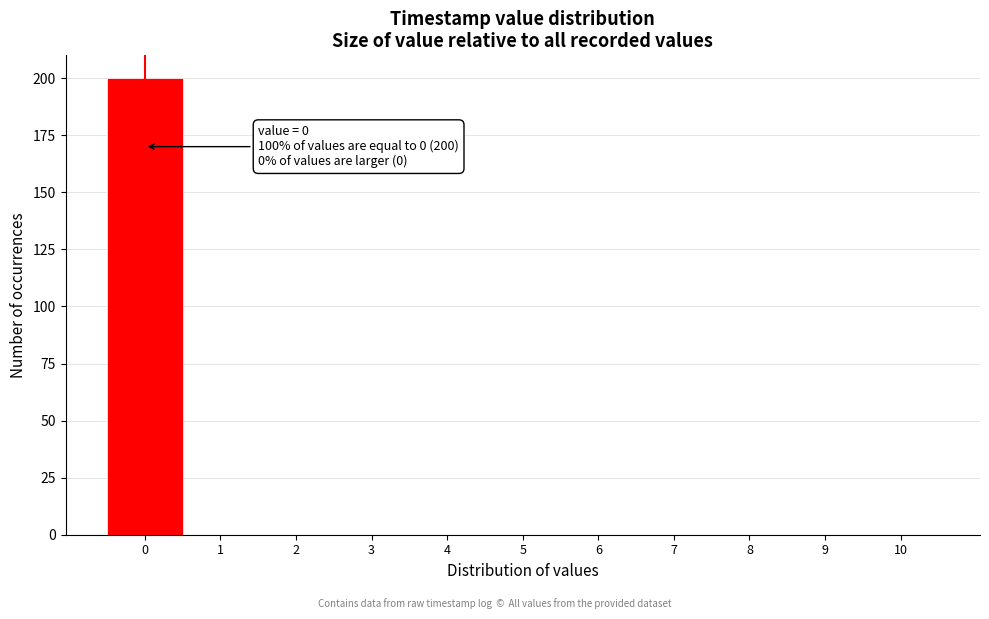

Which range on the x-axis has the tallest bar?

-0.5 to 0.5